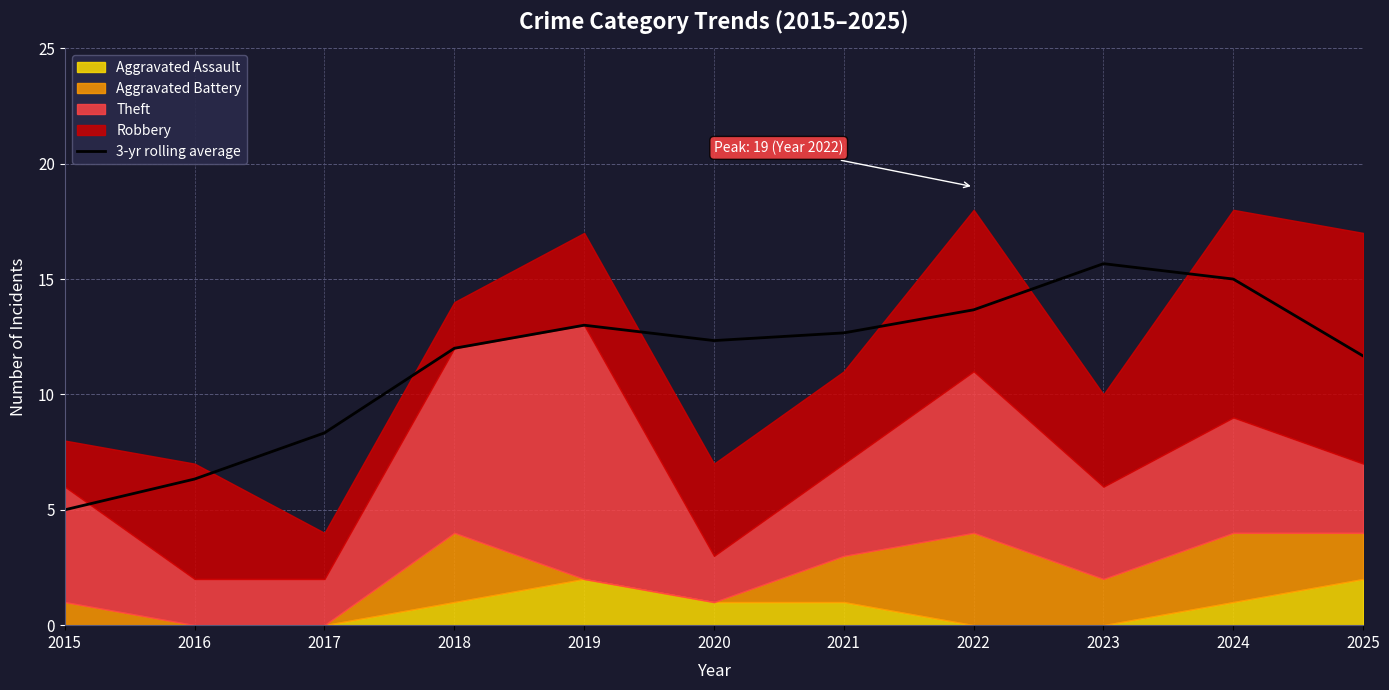

What is the smallest value displayed?

5.0